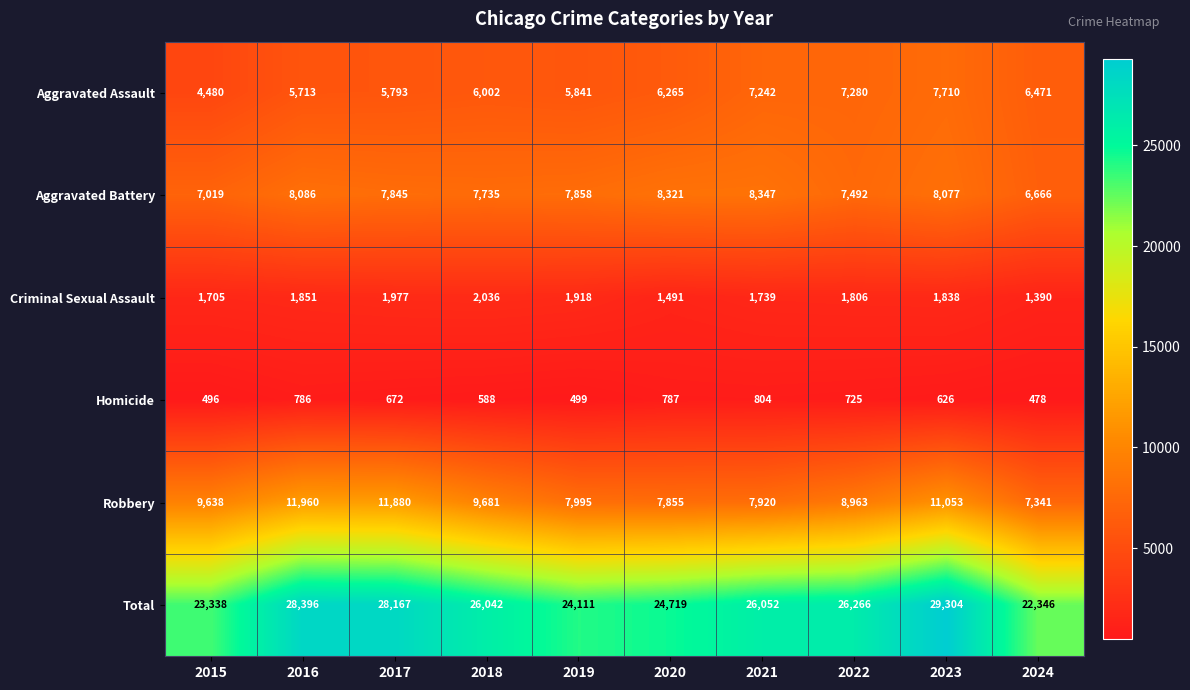

What is the difference between the maximum and minimum values in the Criminal Sexual Assault series?

646